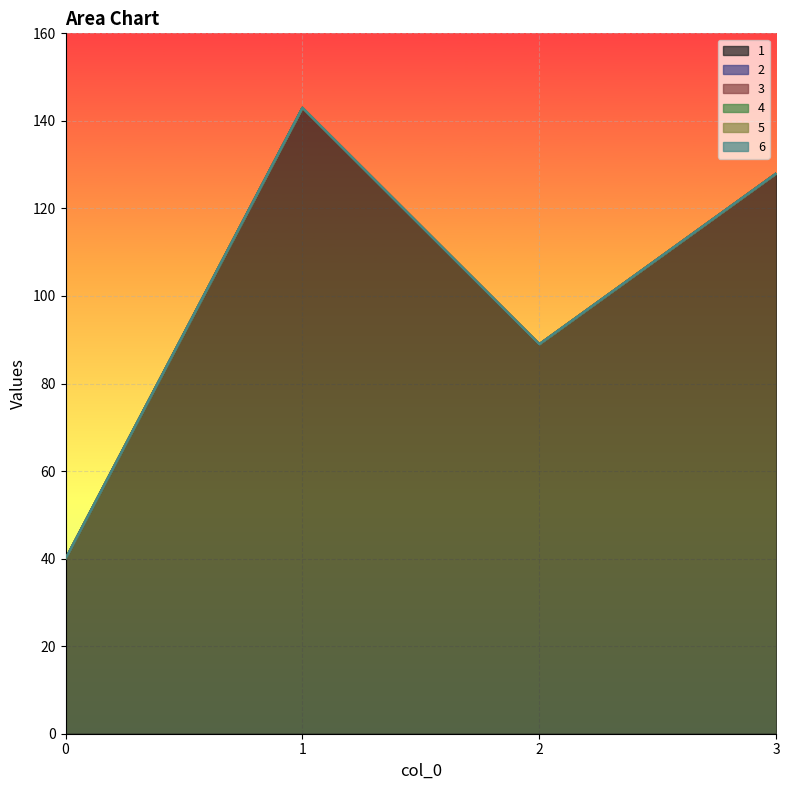

How many interior local valleys does the 1 series have?

1